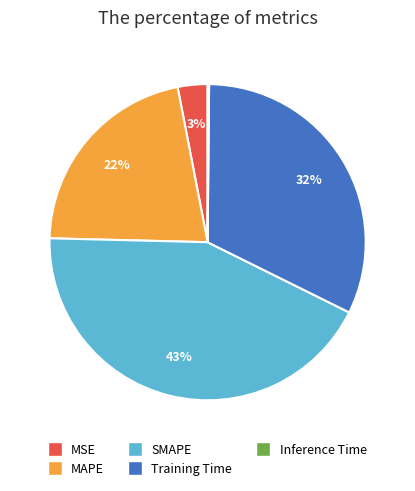

Approximately how many times larger is the value at Training Time compared to SMAPE?

0.7